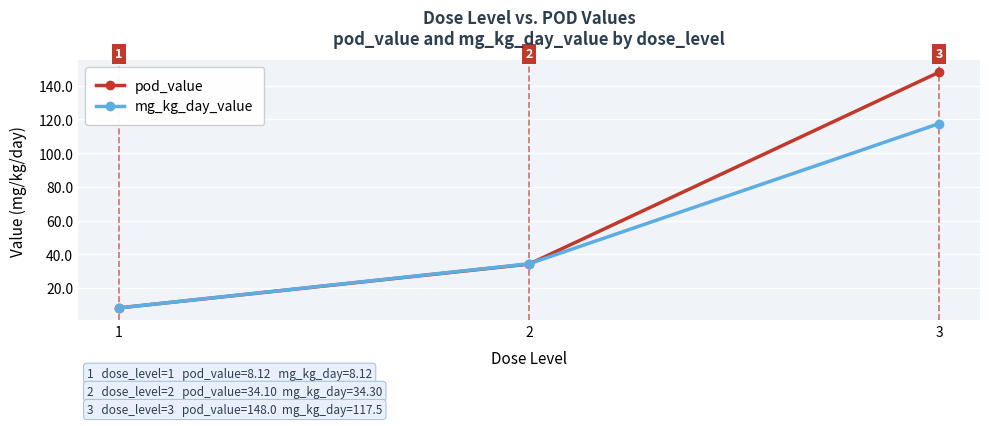

How many categories are shown in the chart?

3